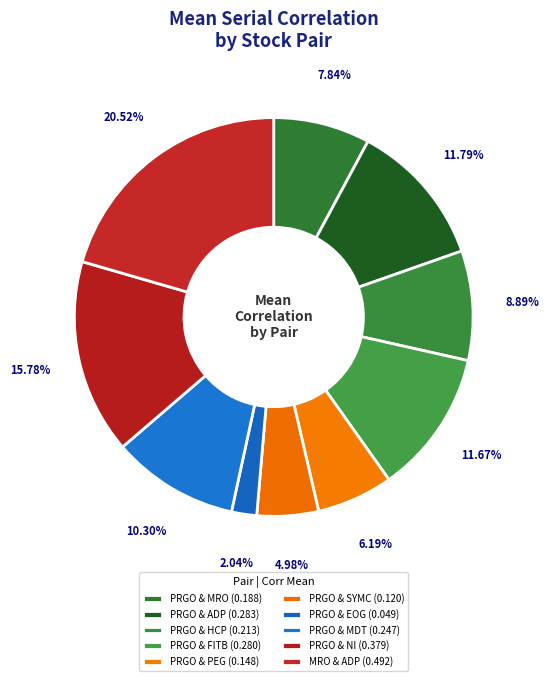

How many segments does this pie chart have?

10